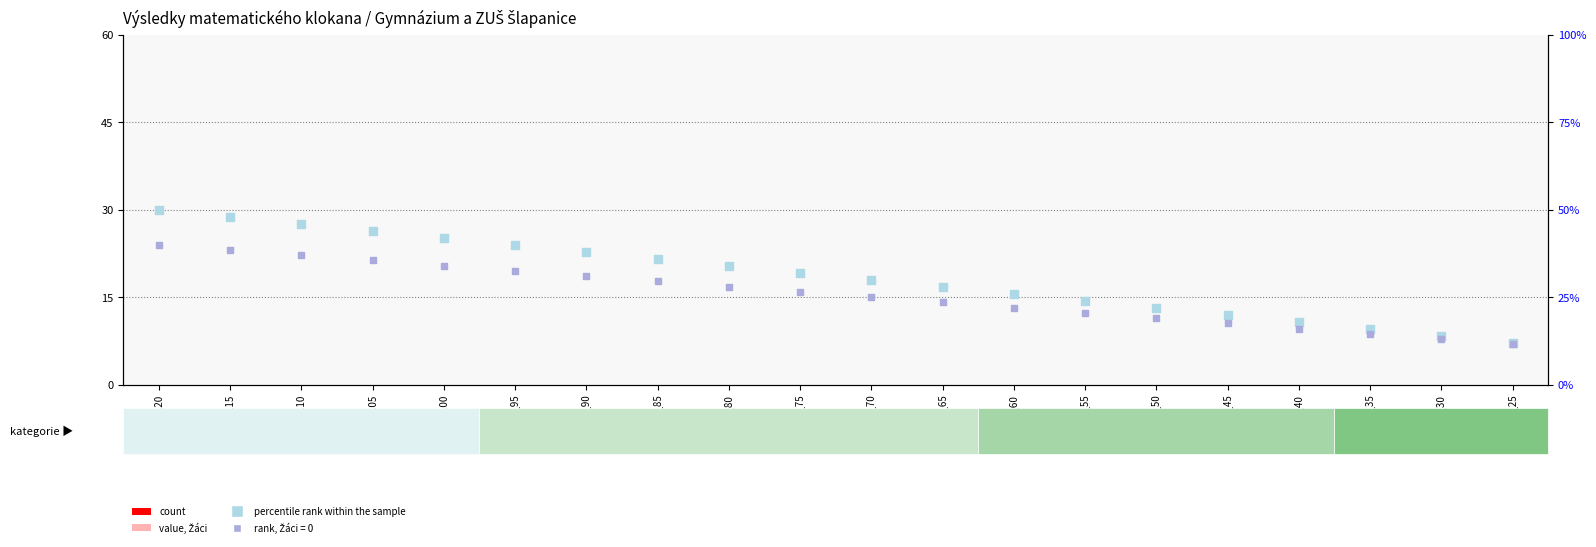

Is the value of count at Body_65 greater than the value of percentile rank within the sample at Body_25?

No